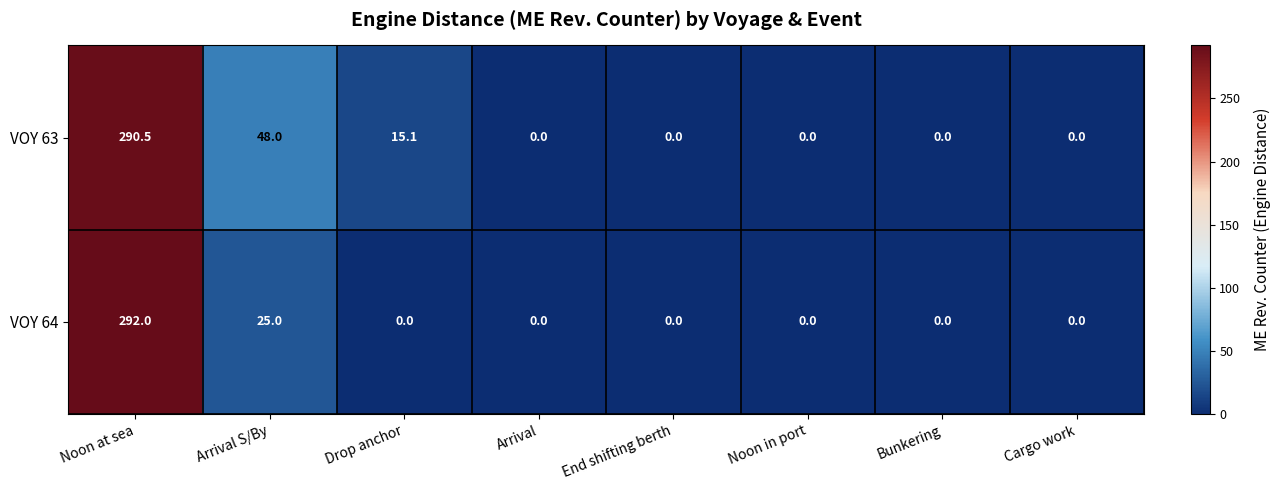

Which series has the widest spread of values?

VOY 64